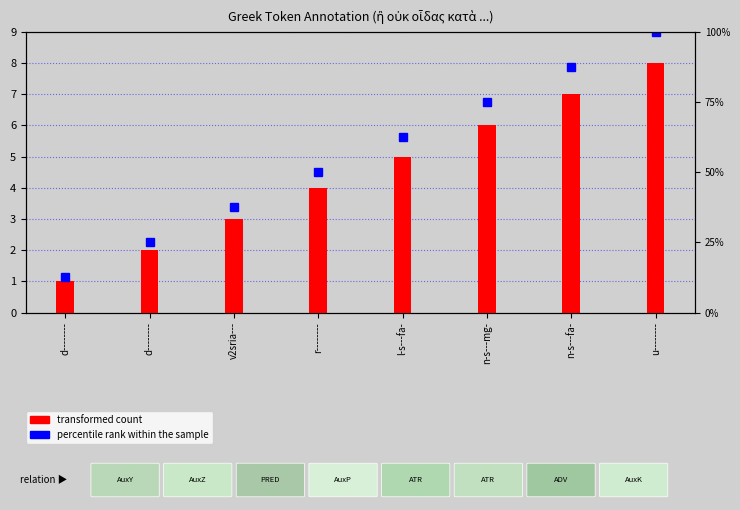

What is the sum of all values?

36